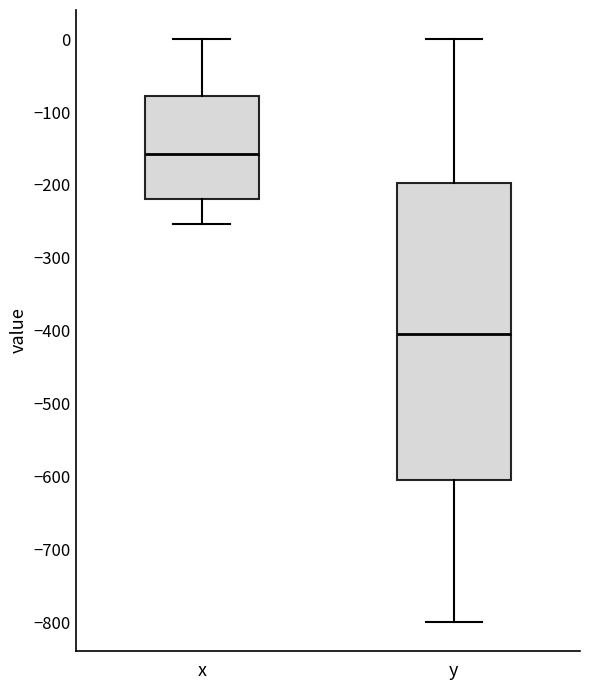

Reading left to right, read every box against the y-axis: the position of its median line, the range the box covers, and the ends of its whiskers. The values are not printed on the chart, so give them approximately, as read against the axis.

x: median -160, box -220 to -80, whiskers -250 to 0
y: median -400, box -600 to -200, whiskers -800 to 0